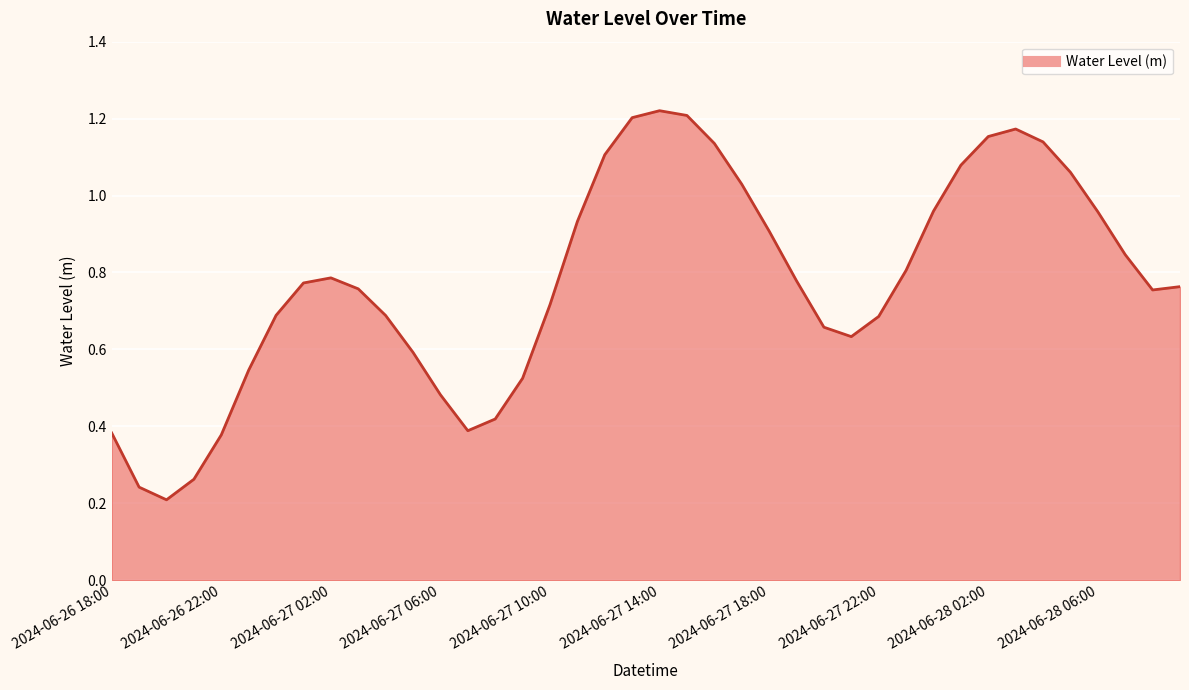

True or false: the data has more than 0 interior local peaks.

True